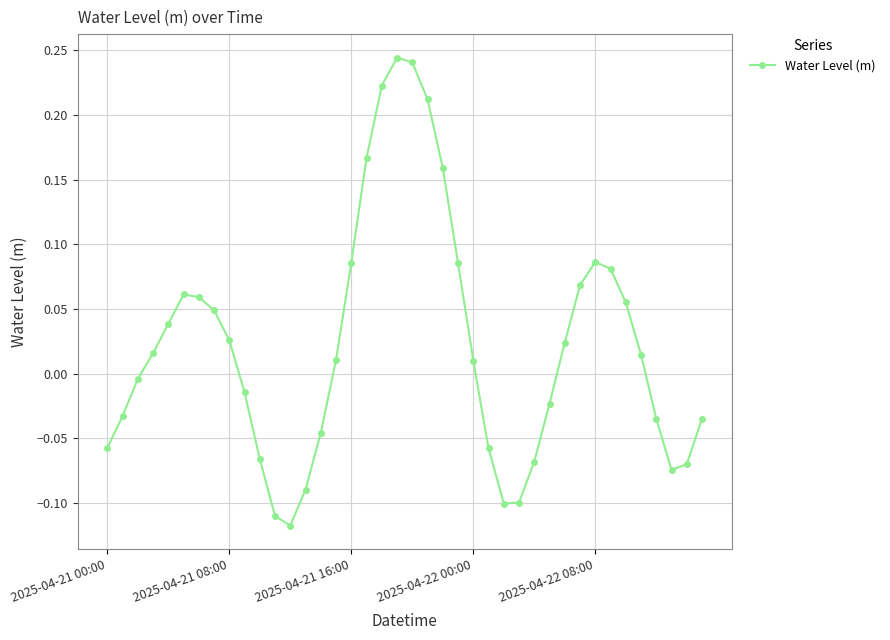

How many positive values are there?

22